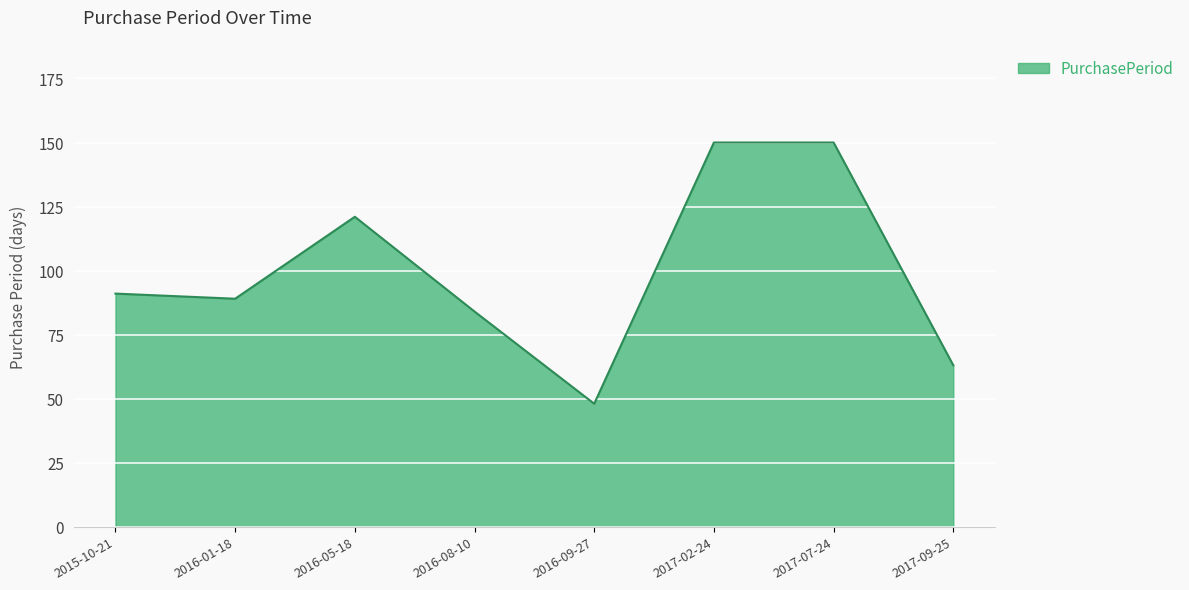

Count the number of data series in this chart.

1